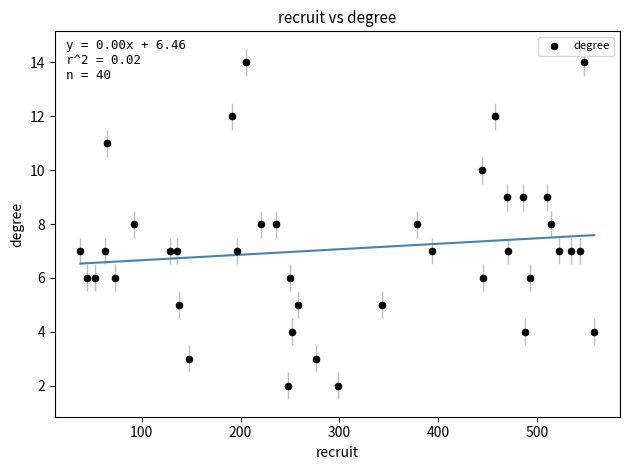

What is the range of X values (max minus min)?

520